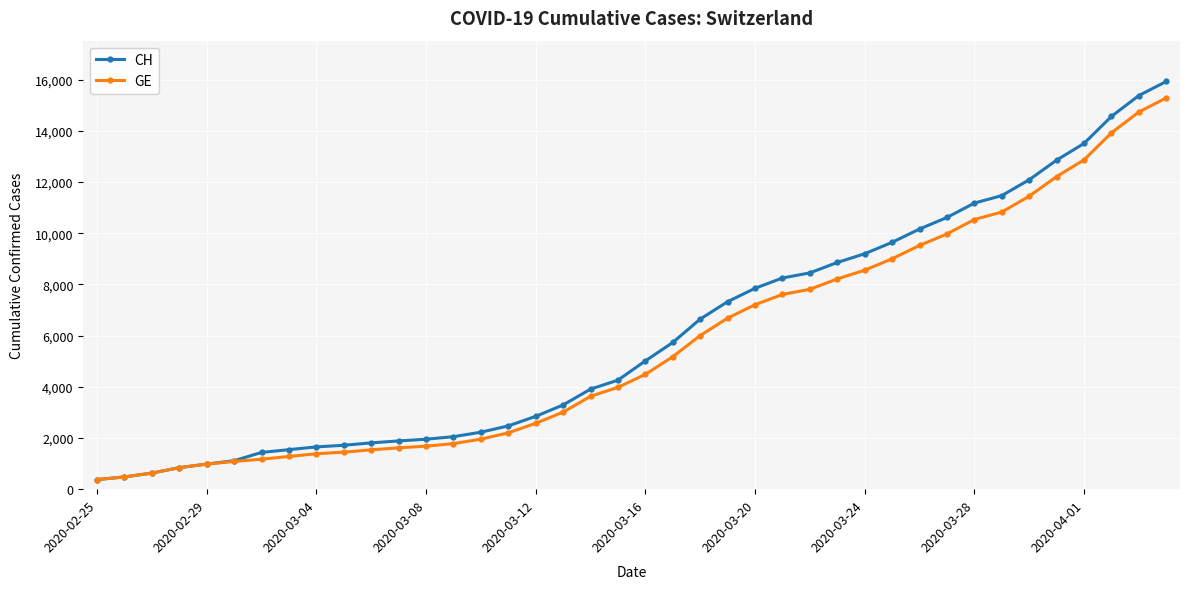

How many data points does each series have?

40